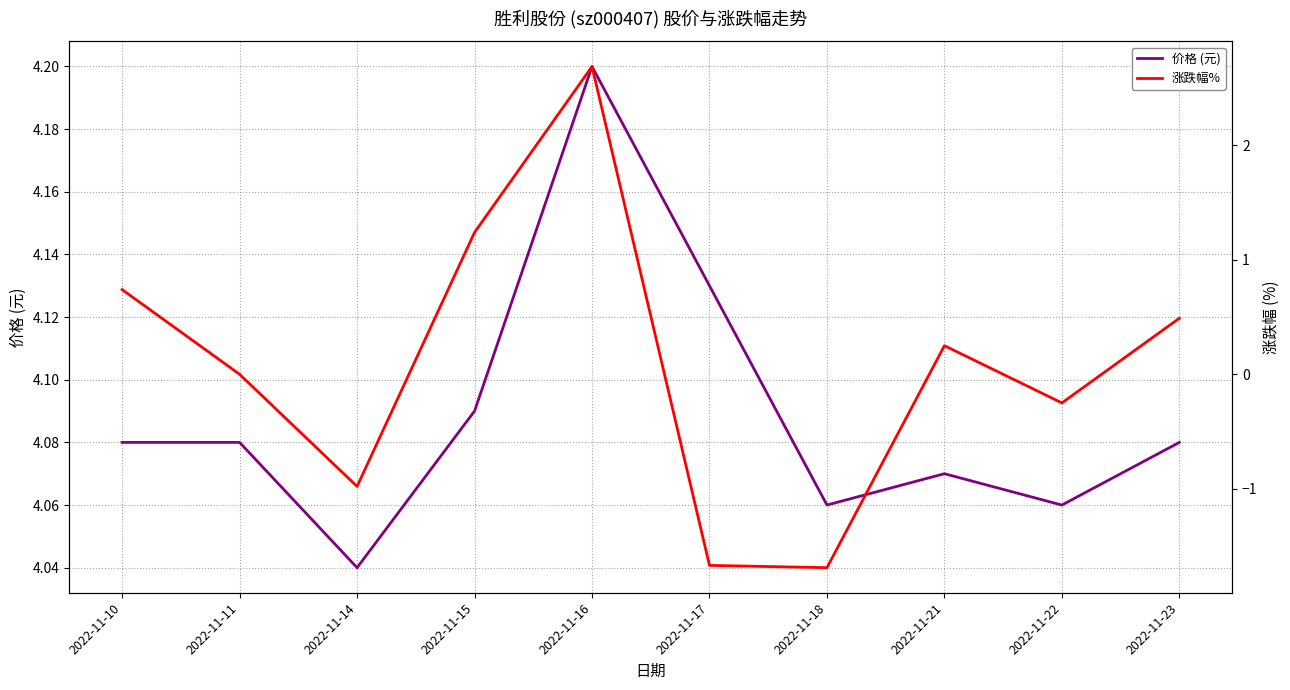

The value of 涨跌幅% at 2022-11-15 is 1.2. True or false?

True